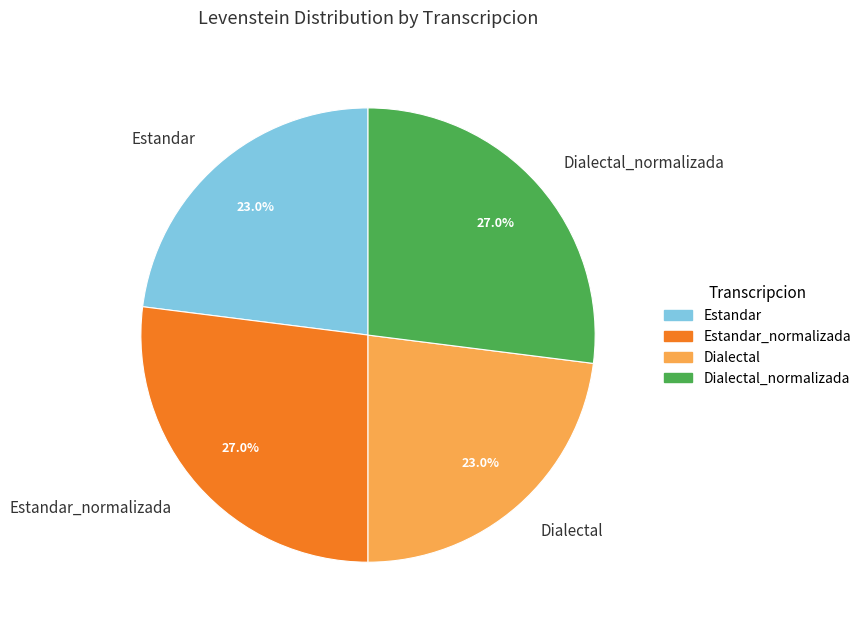

How many slices are in this pie chart?

4